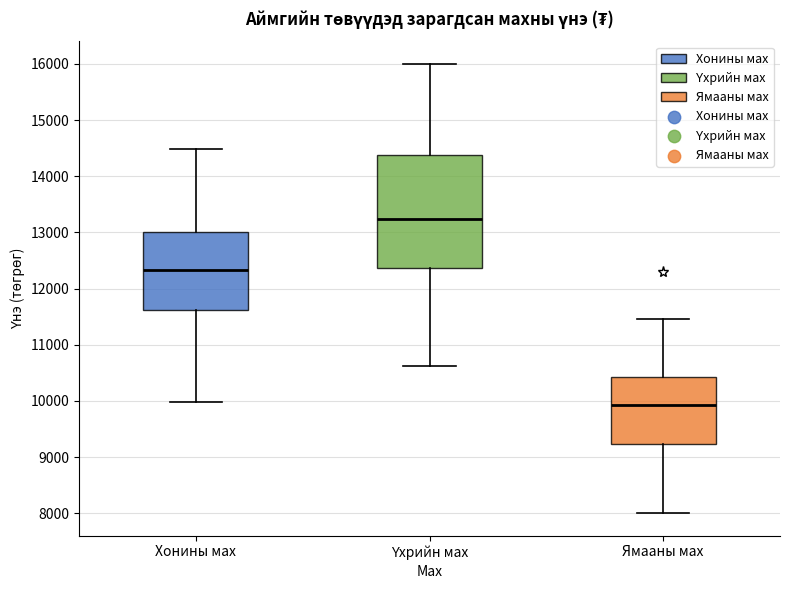

Where does the lower whisker of the box for Хонины мах end on the y-axis? The values are not printed on the chart, so give them approximately, as read against the axis.

10000